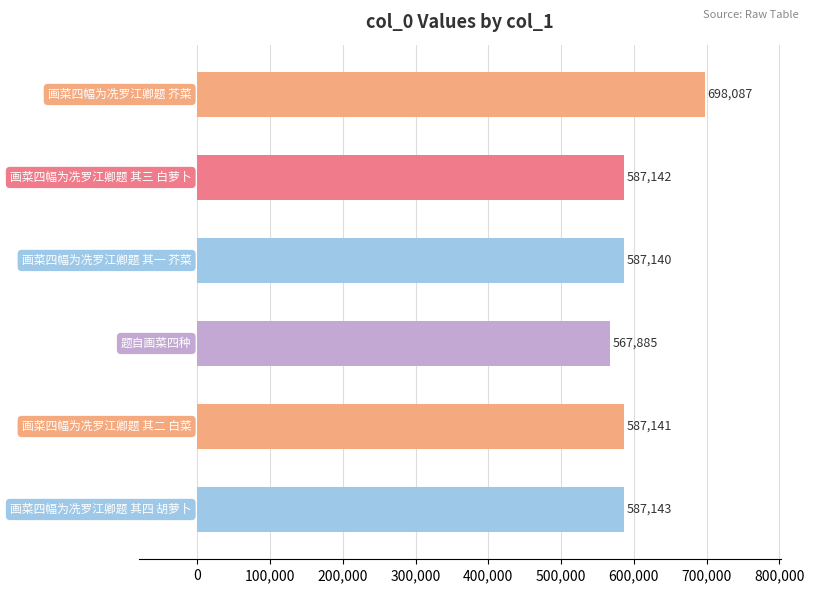

Does the chart contain stacked bars?

No